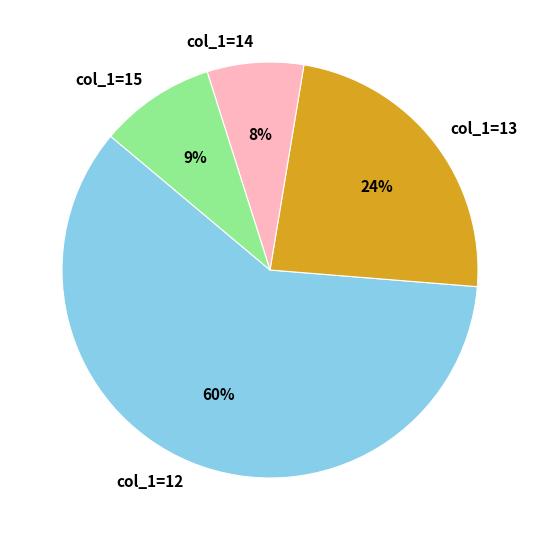

True or false: col_1=12 accounts for 60% of the total.

True